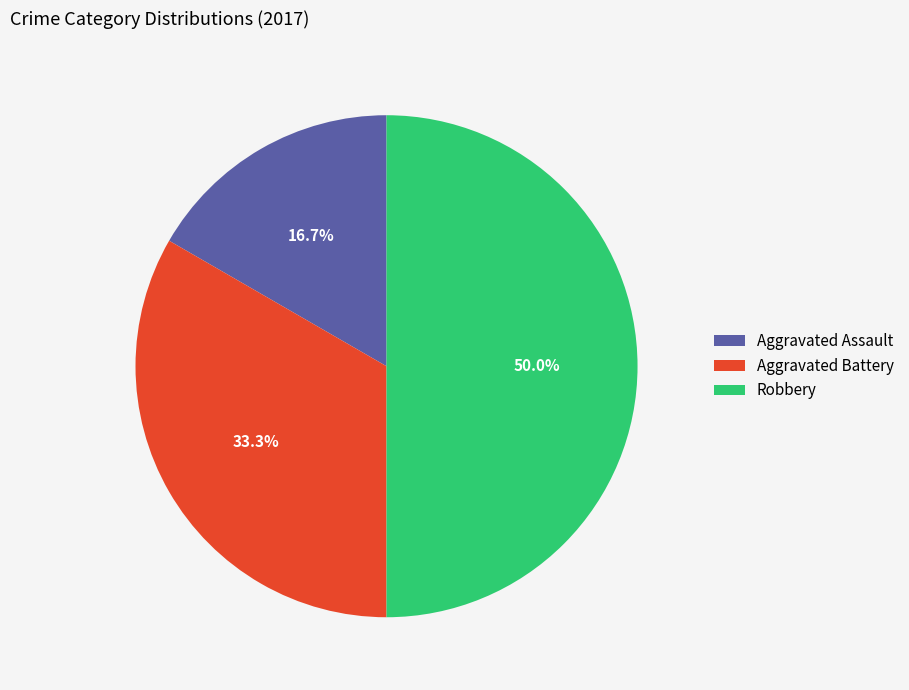

To the nearest percent, what percentage of the pie is Robbery?

50%